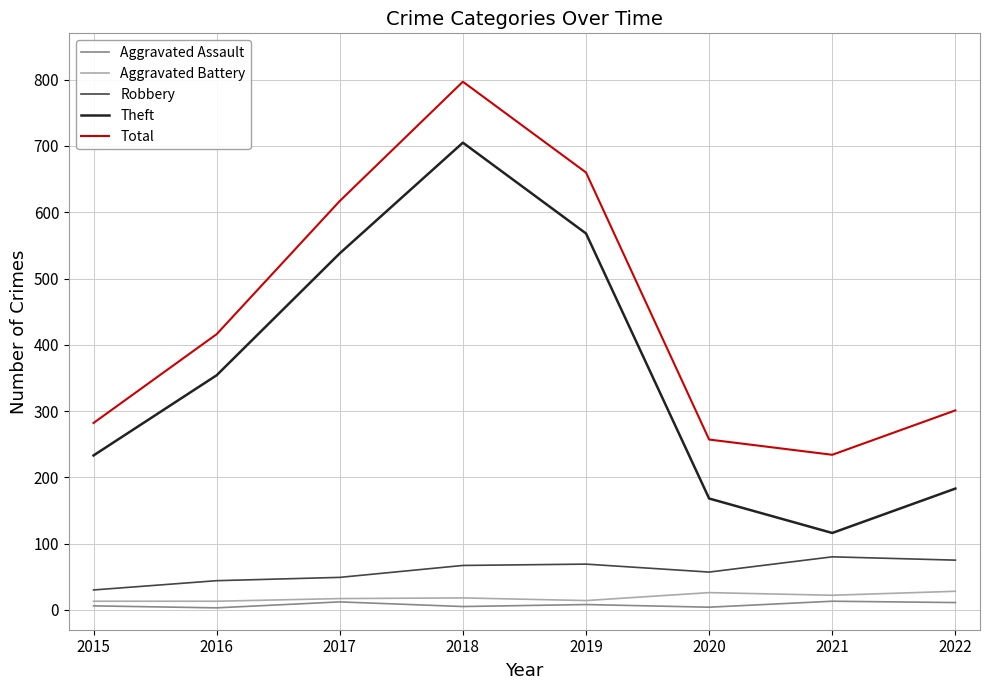

What is the lowest value of the Aggravated Battery series?

13